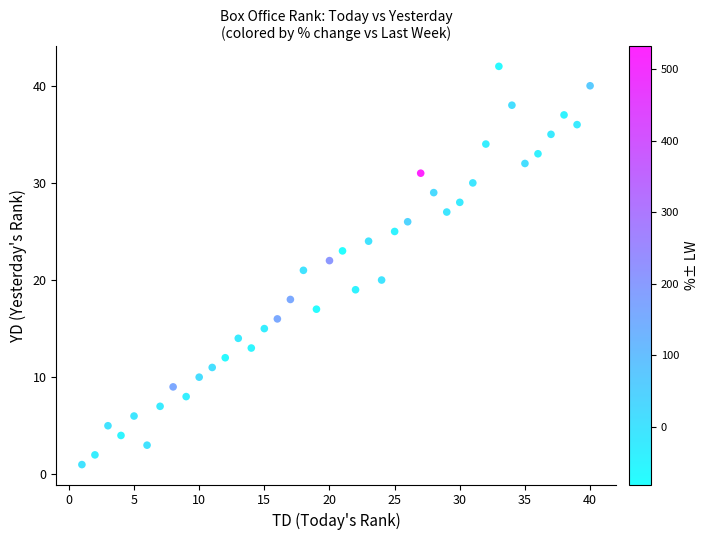

What is the range of Y values (max minus min)?

41